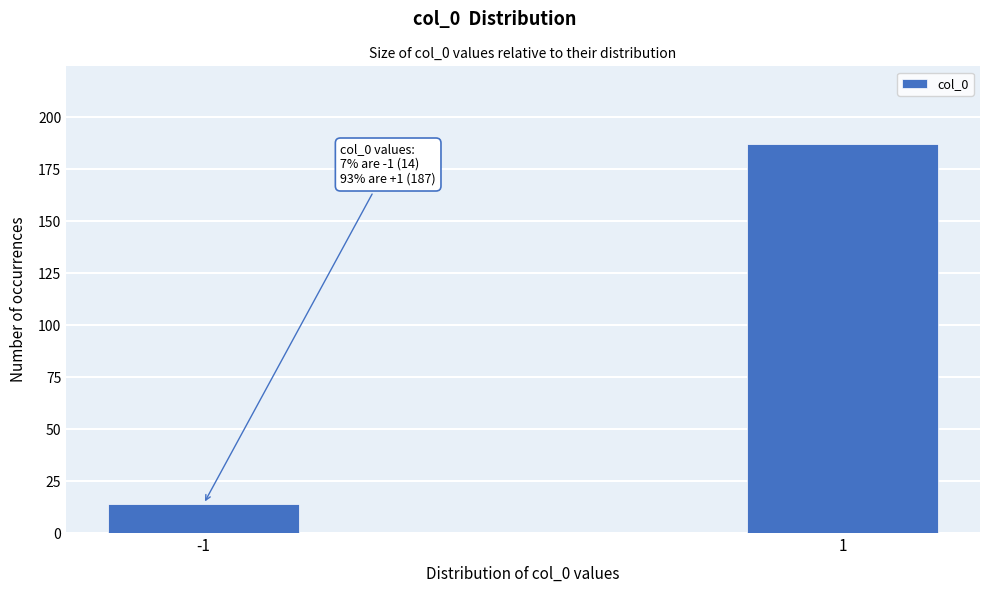

Reading left to right, extract all data points from this chart.

-1=14	1=187